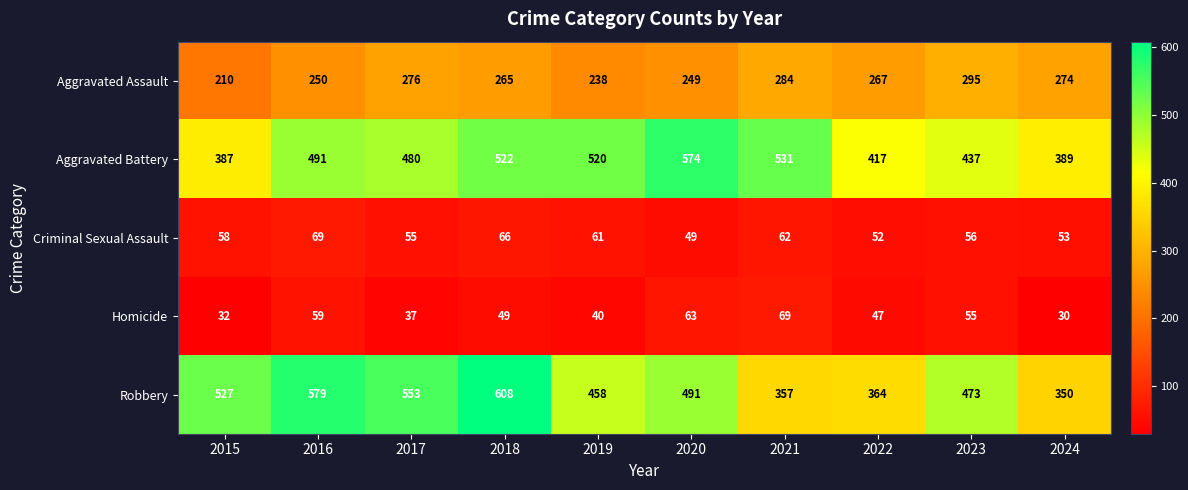

What is the average value of the Robbery series?

476